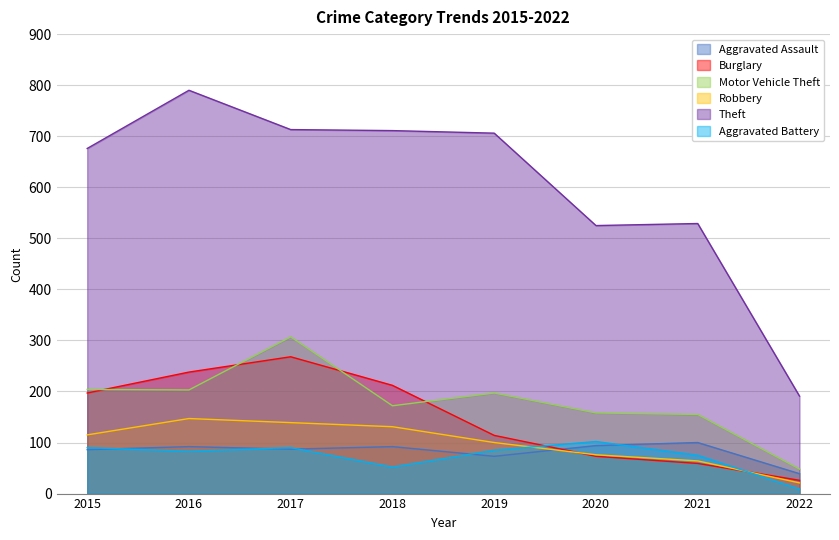

True or false: Robbery and Theft cross at least once.

False